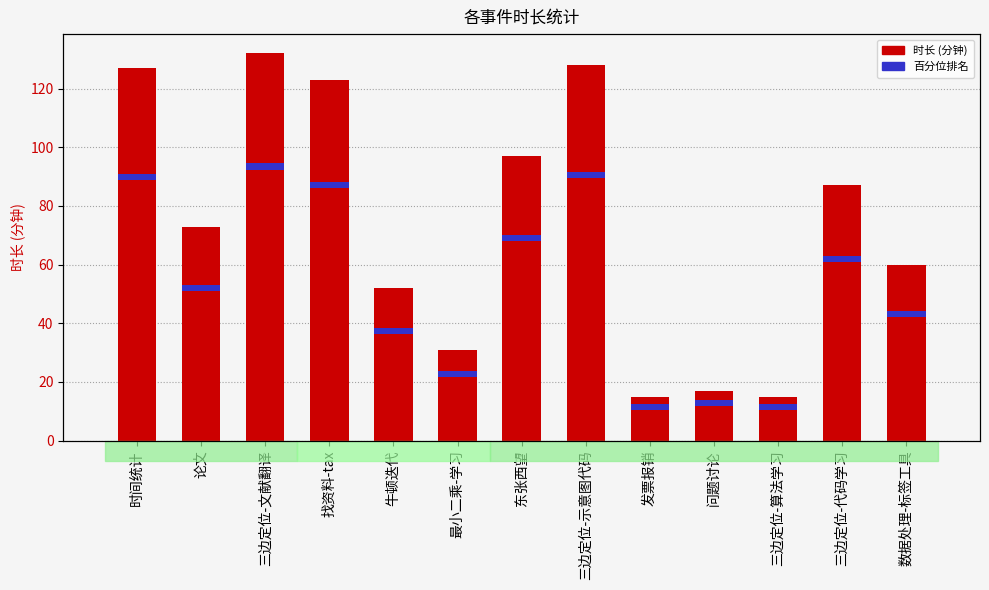

How many distinct data groups are displayed?

2